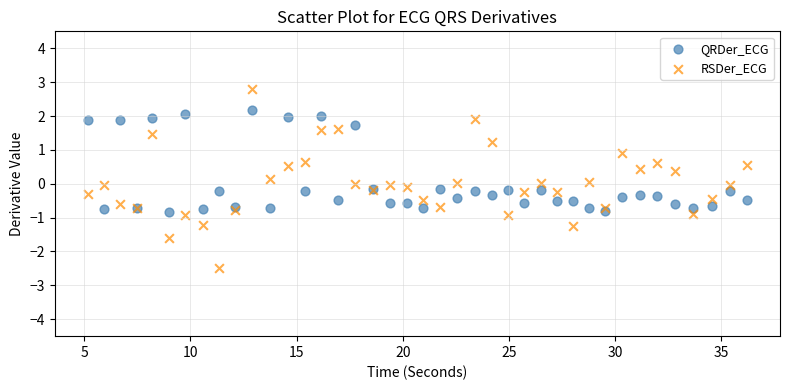

Which series has the widest spread of Y values?

RSDer_ECG